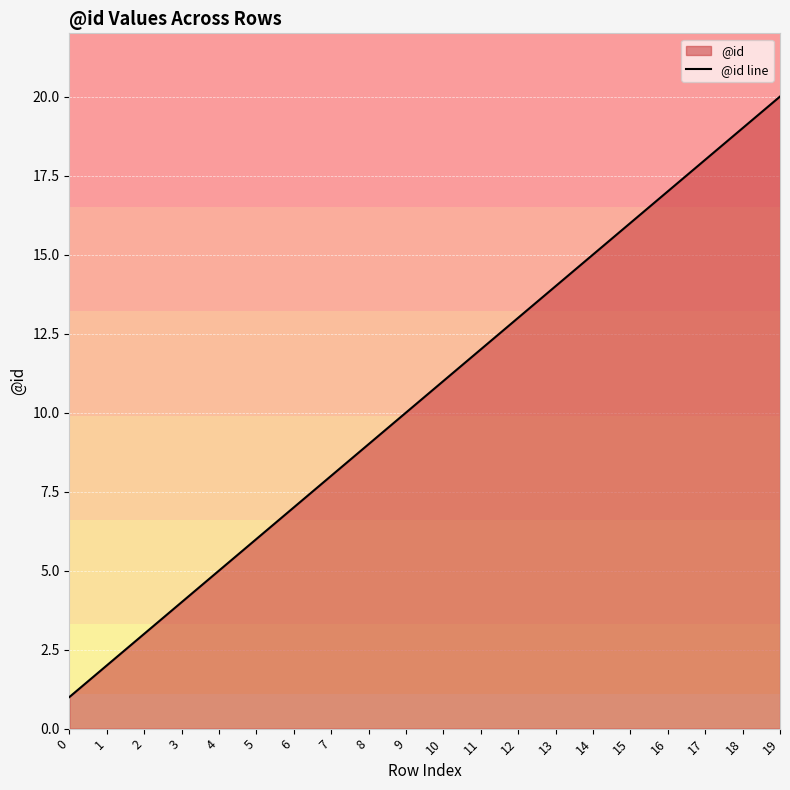

What is the average value?

10